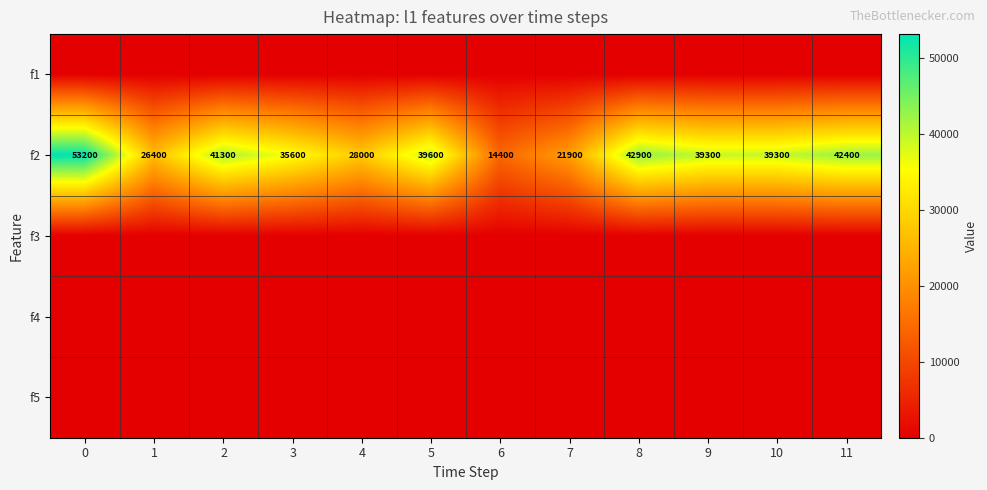

The f2 series shows 41300 at 2. True or false?

True